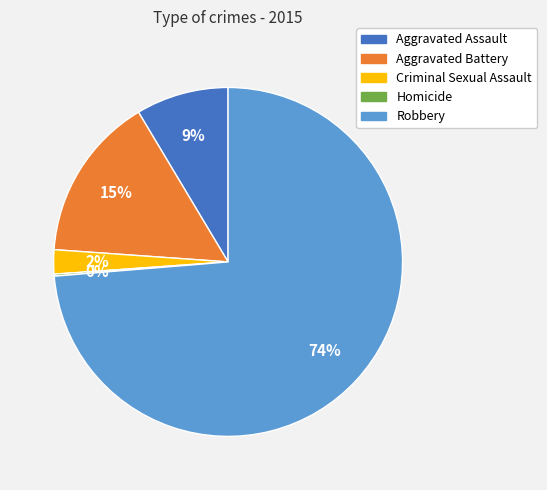

Which slice is the largest?

Robbery